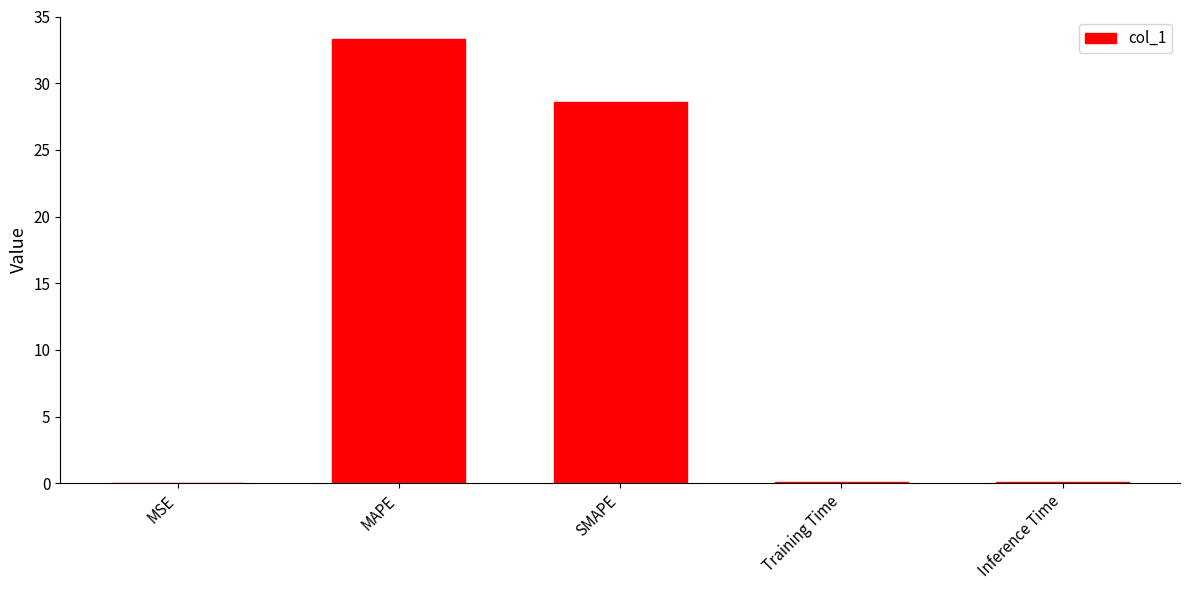

Count the number of data series in this chart.

1